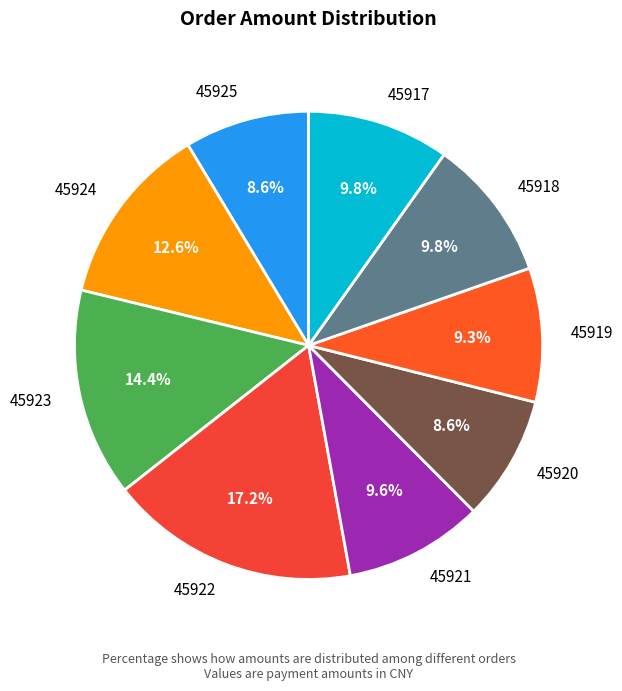

How many slices are in this pie chart?

9